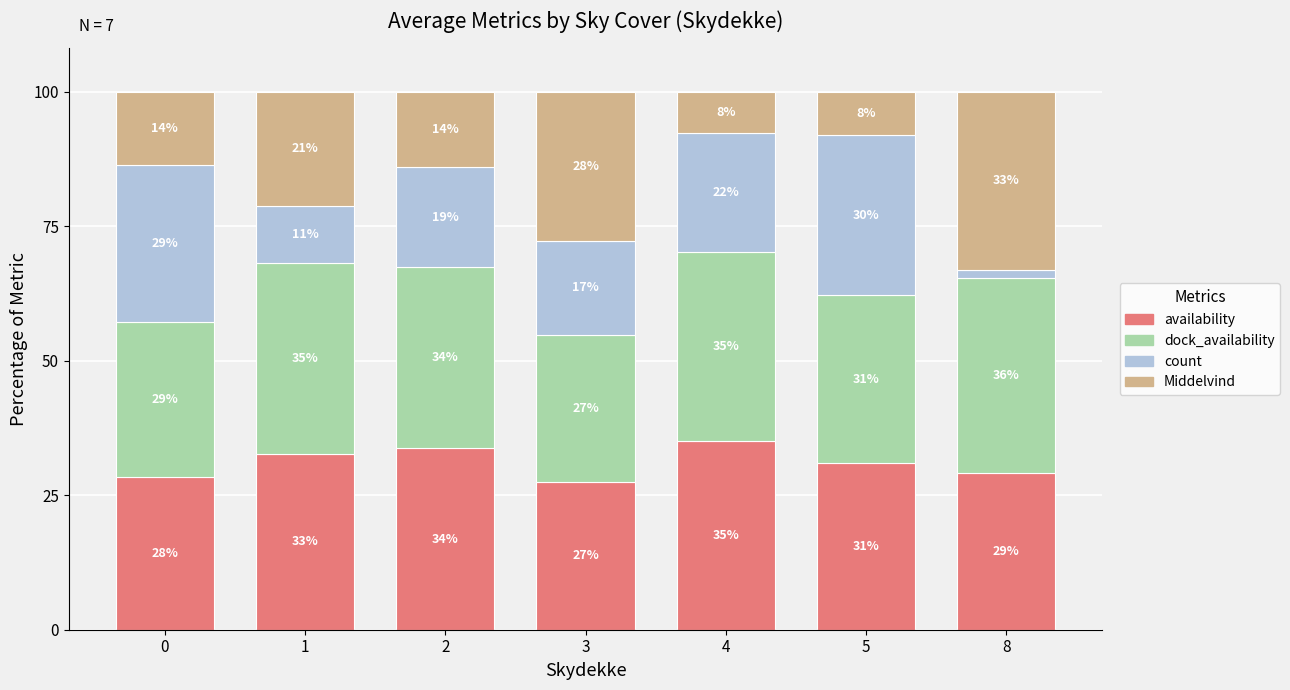

How many bars are there in total?

7